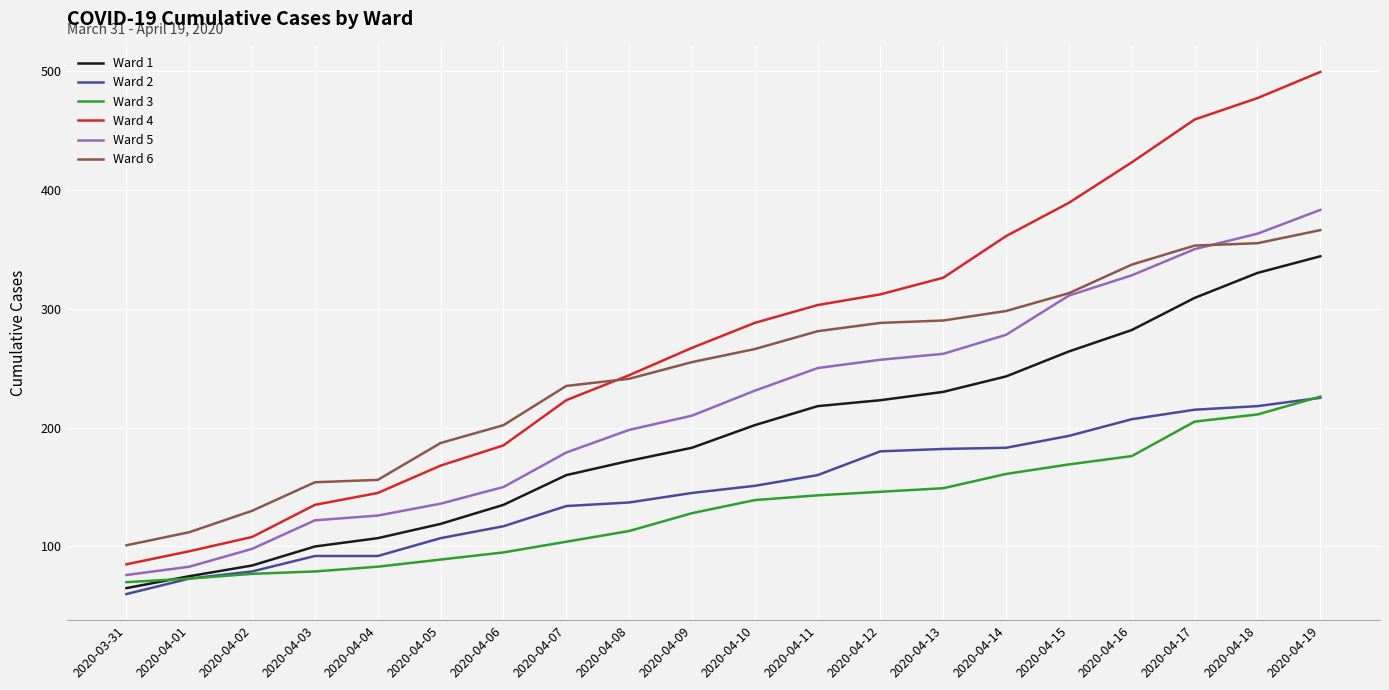

What is the spread (max minus min) of values at 2020-04-06?

107